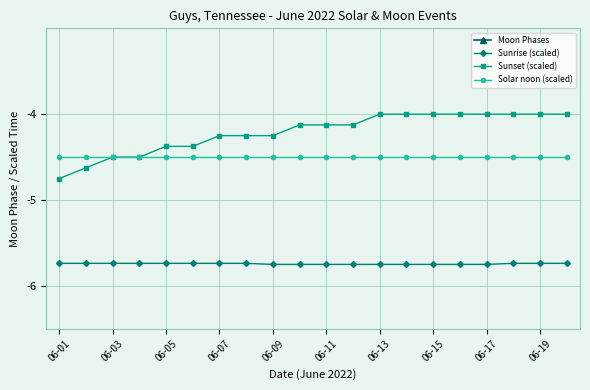

True or false: Sunset (scaled) and Moon Phases cross at least once.

False